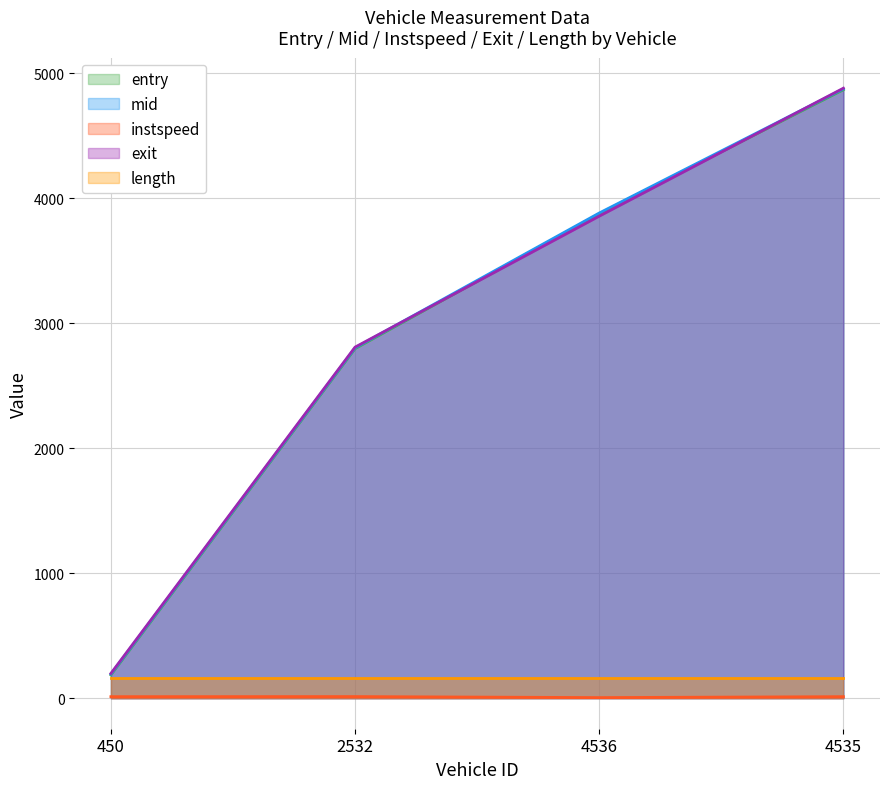

True or false: mid has more than 0 points higher than both neighbors.

False